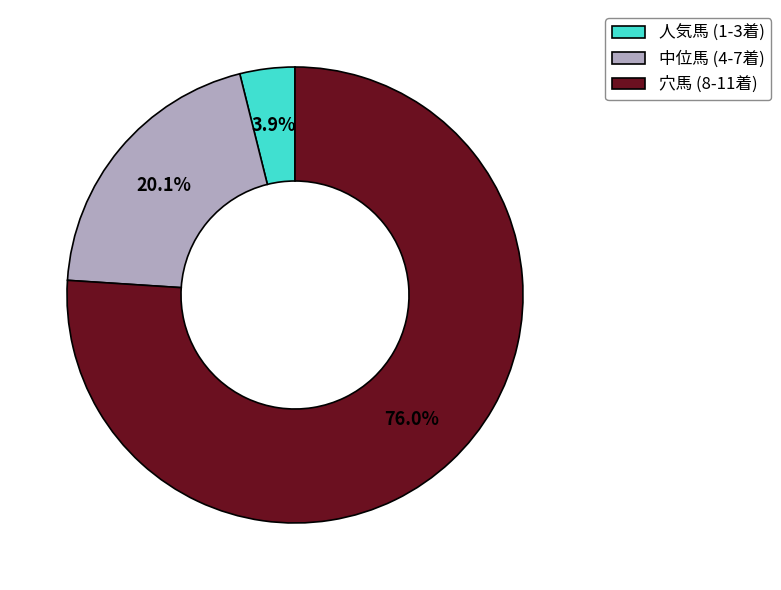

Which category has the biggest portion of the pie?

穴馬 (8-11着)